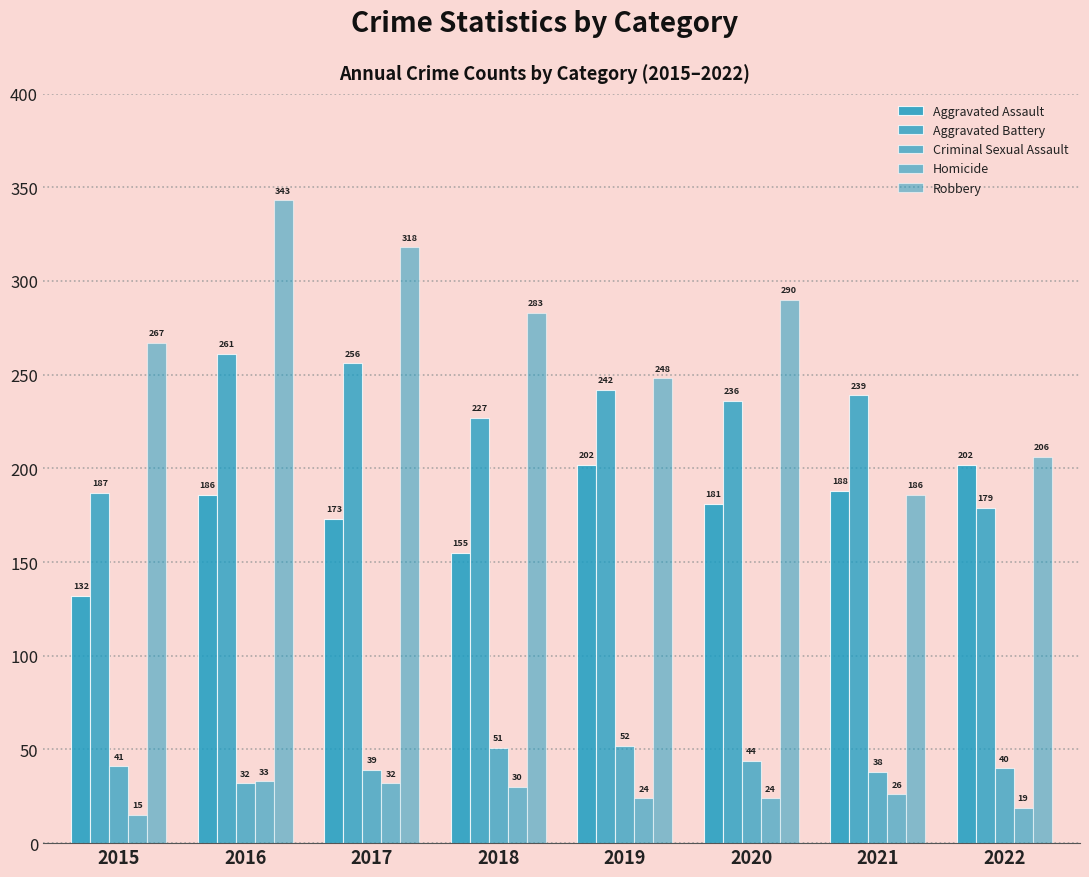

What is the sum of all Robbery values?

2141